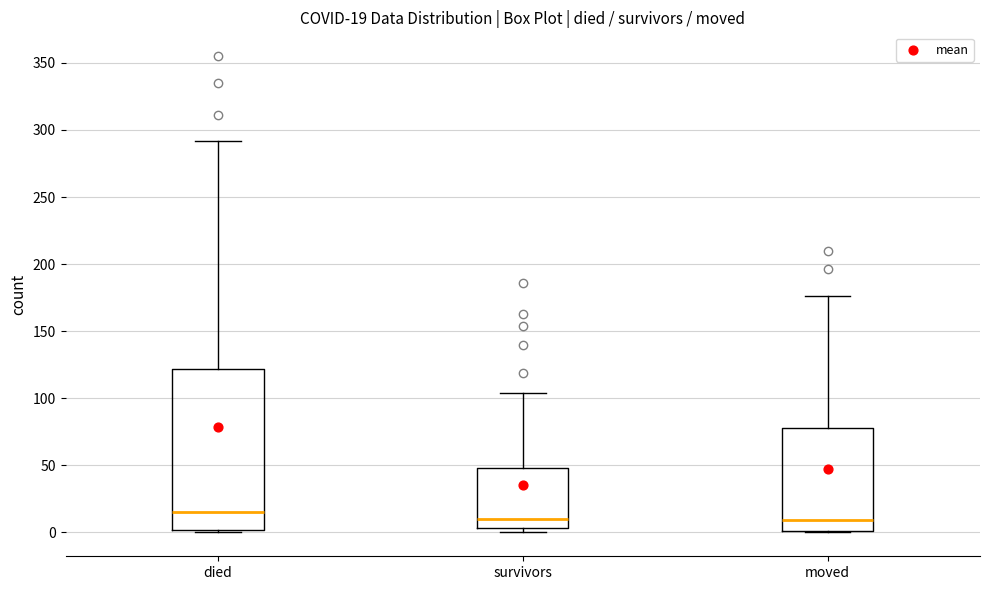

Which box is the tallest, from its lower edge to its upper edge?

died